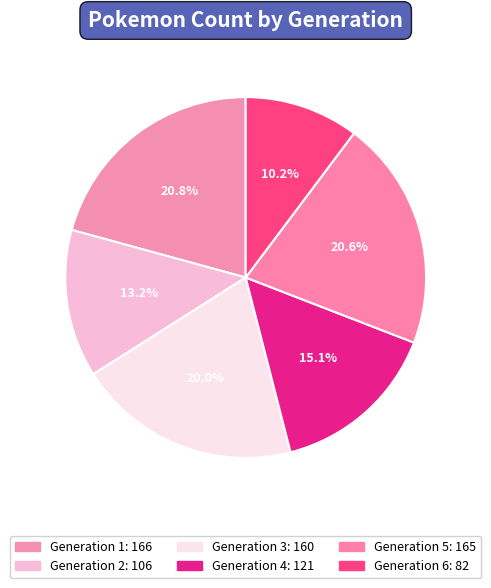

Is it true that Generation 1 is 10% of the pie?

False